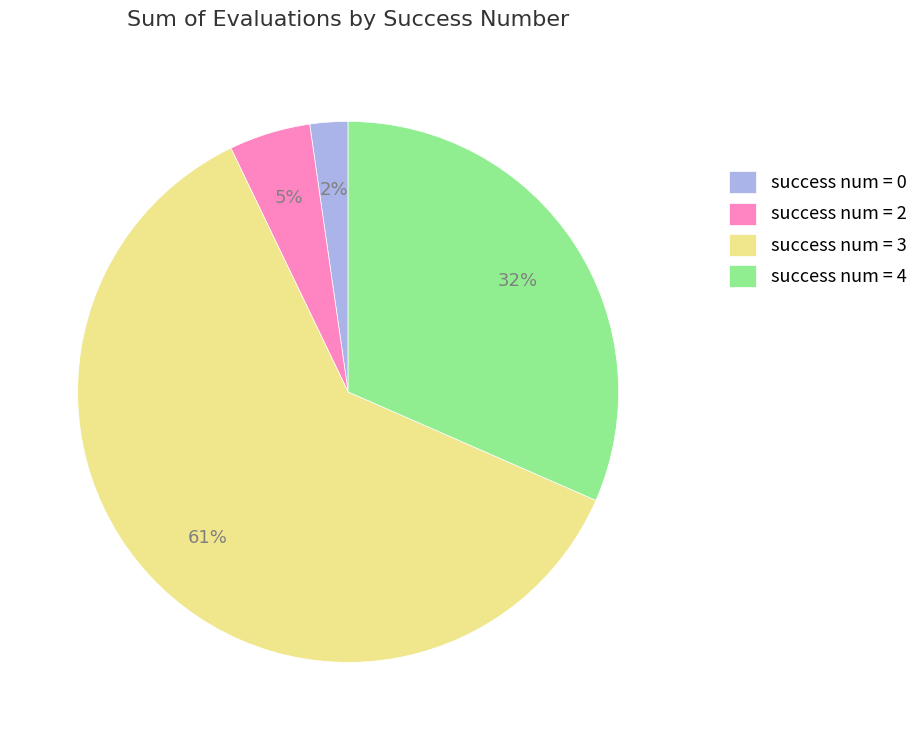

To the nearest percent, what portion does success num = 4 represent?

32%